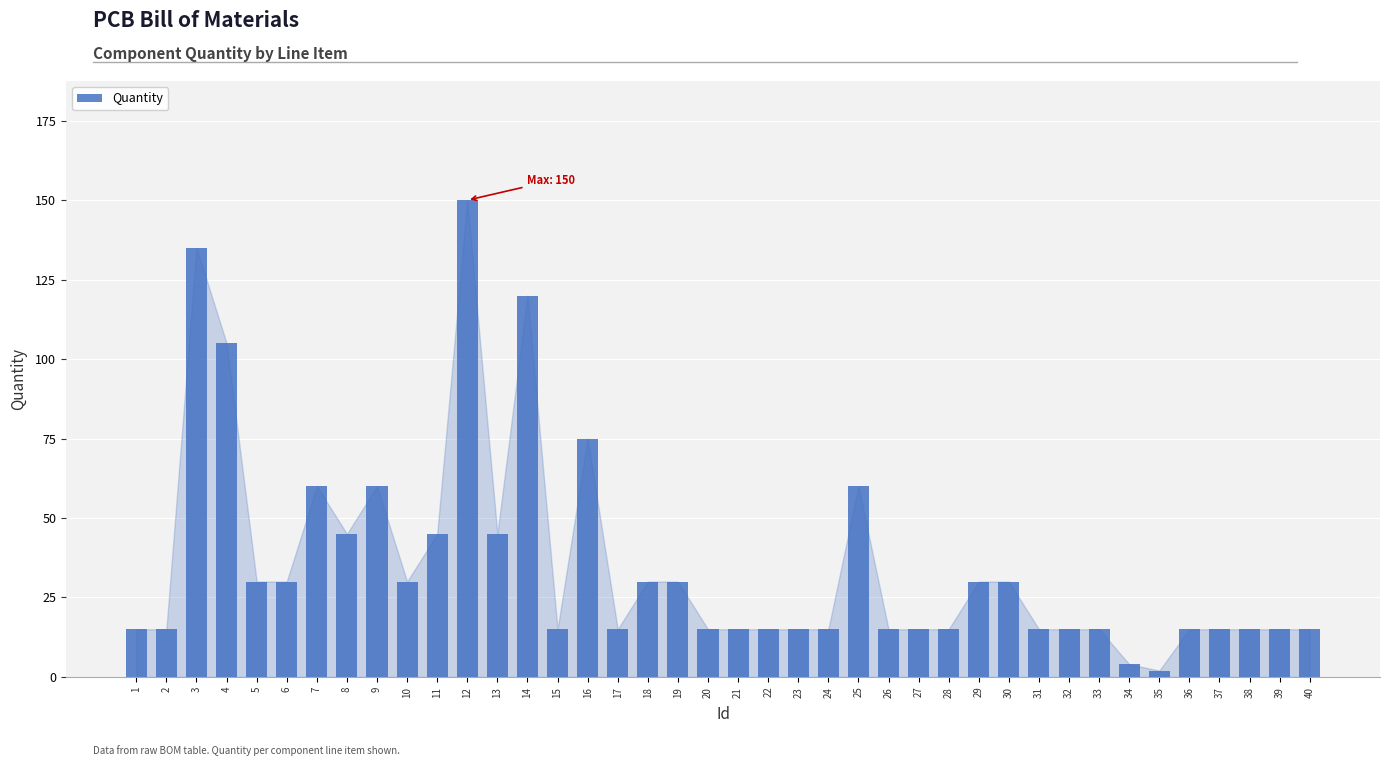

How many series are shown in this chart?

1